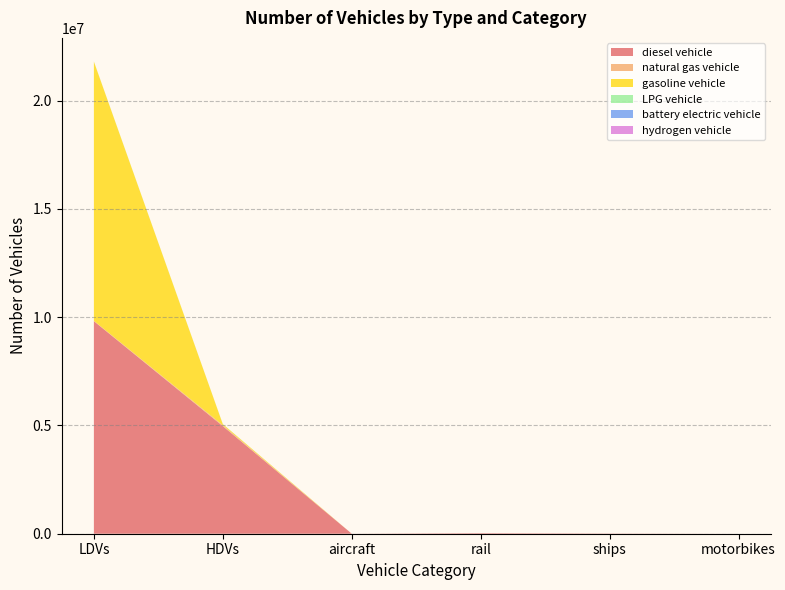

Reading right to left, what are all the values shown in this chart?

diesel vehicle: 0.0	10110.0	26052.4	895.5	4968137.0	9818361.3
natural gas vehicle: 0.0	0.0	0.0	0.0	43170.0	14866.6
gasoline vehicle: 0.0	0.0	0.0	0.0	49465.0	11972117.5
LPG vehicle: 0.0	0.0	0.0	0.0	4008.0	5402.9
battery electric vehicle: 0.0	0.0	0.0	0.0	0.0	84.0
hydrogen vehicle: 0.0	0.0	0.0	0.0	114.0	0.0